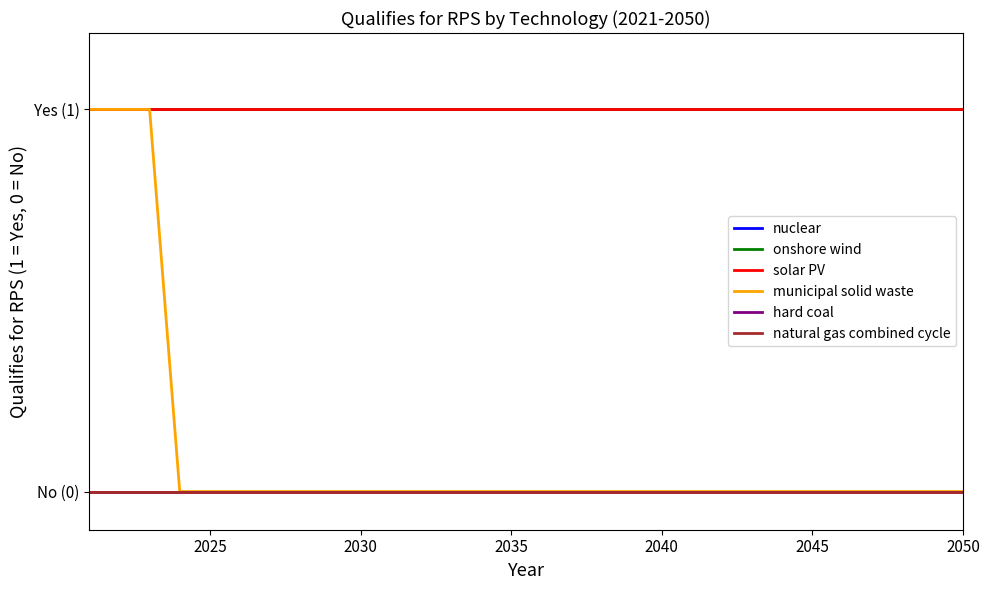

Does the chart display data point markers on the line(s)?

No